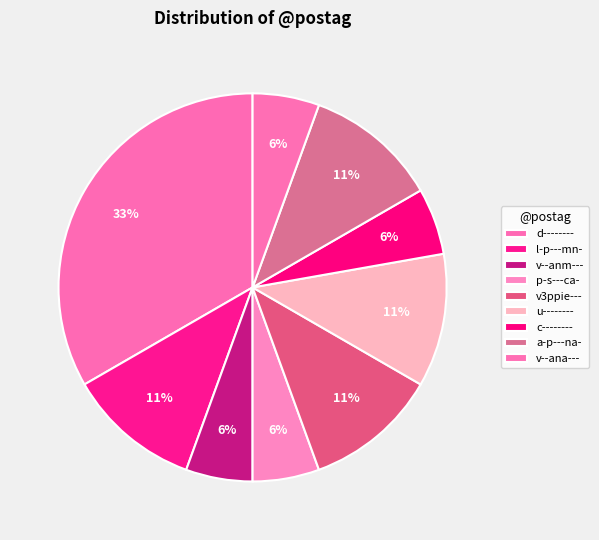

The u-------- slice represents 11% of the pie. True or false?

True